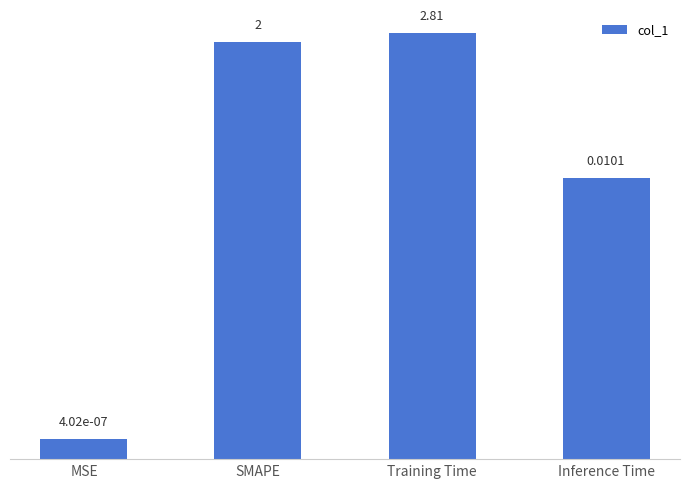

The chart shows a value of 0.0 at MSE. True or false?

True